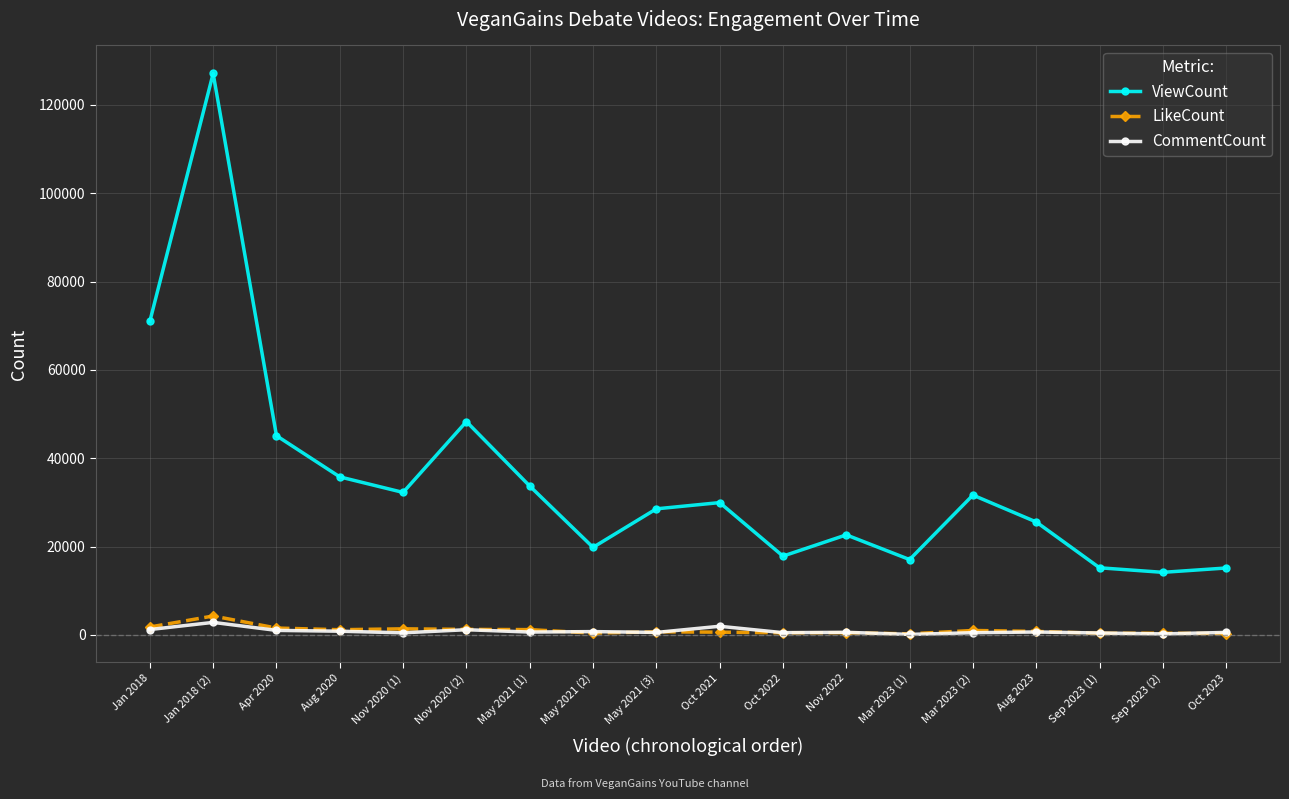

What is the maximum value shown in the chart?

127094